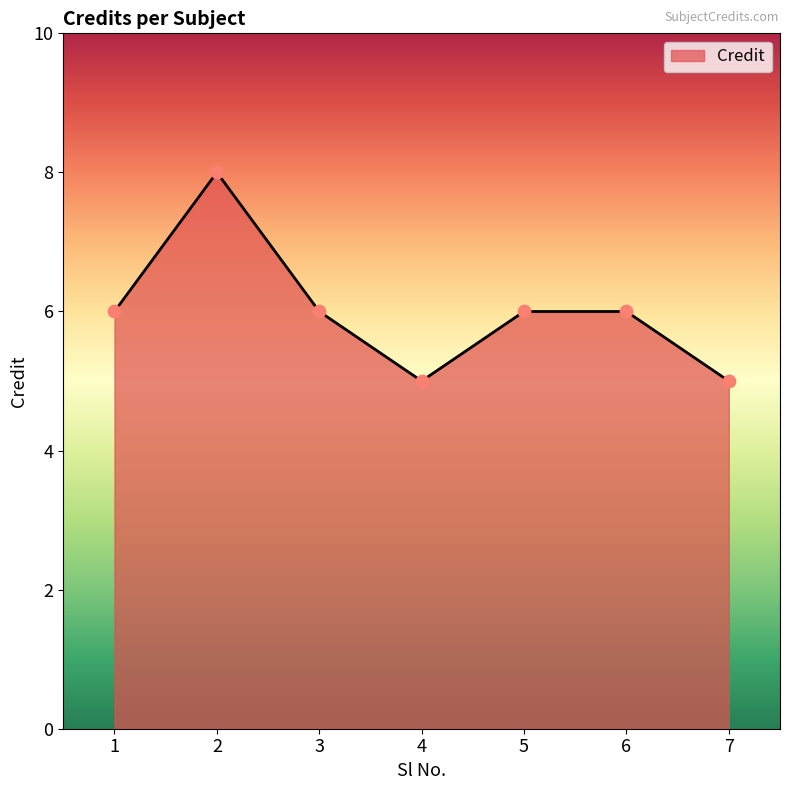

What is the change in value from 4 to 6?

+1